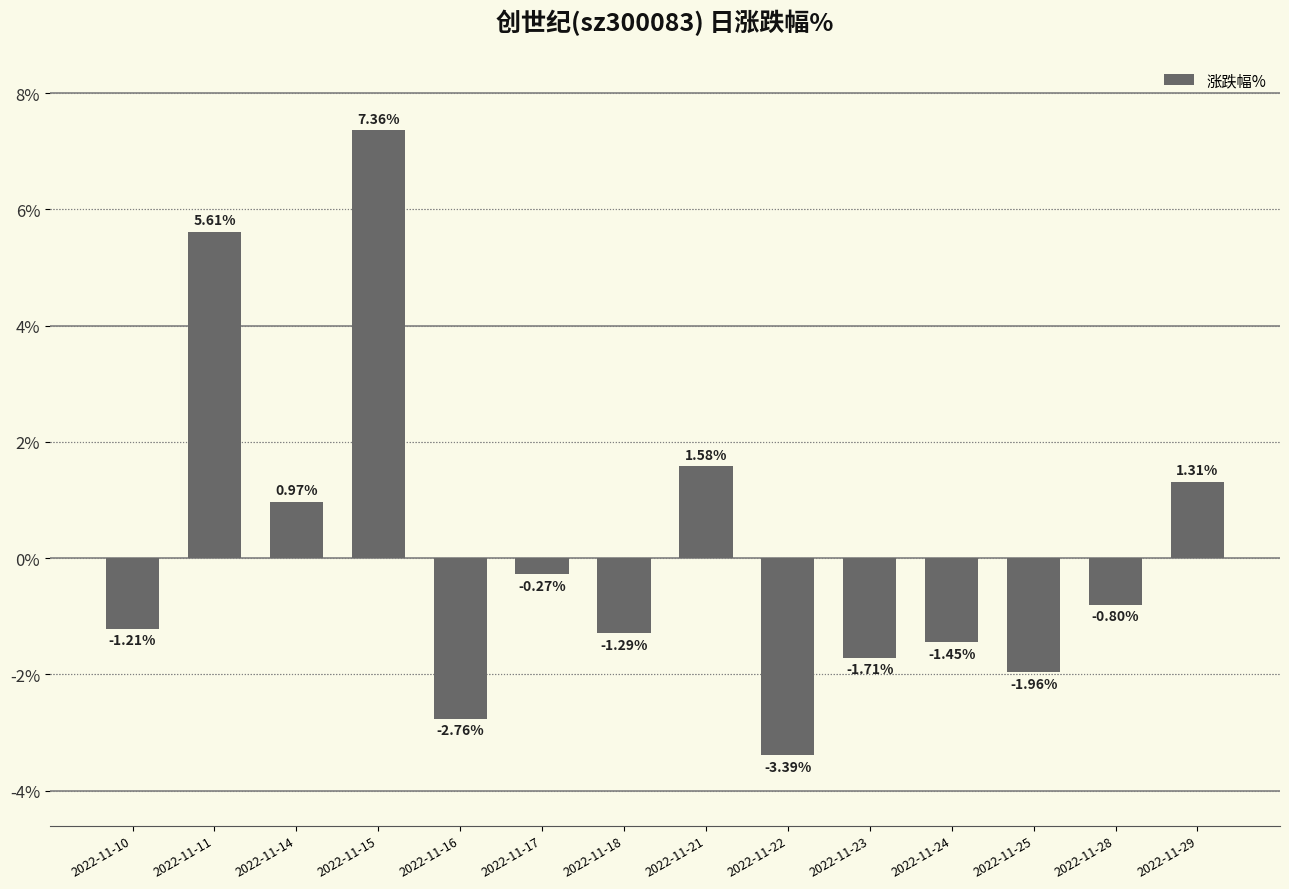

Which label corresponds to the smallest value in the chart?

2022-11-22